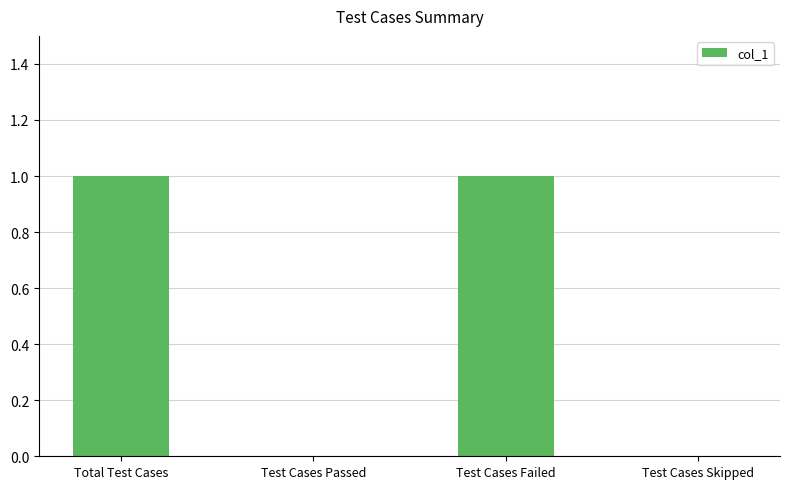

Are the bars horizontal?

No